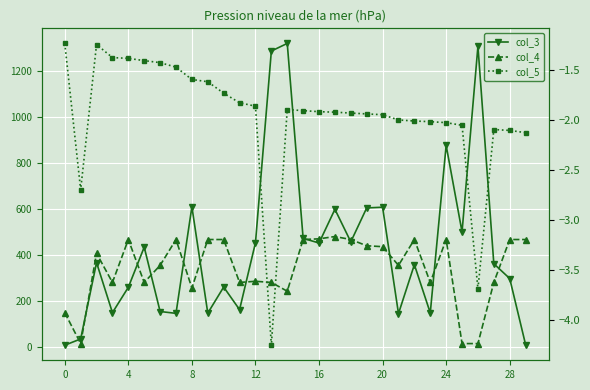

True or false: col_3 and col_4 intersect in this chart.

True